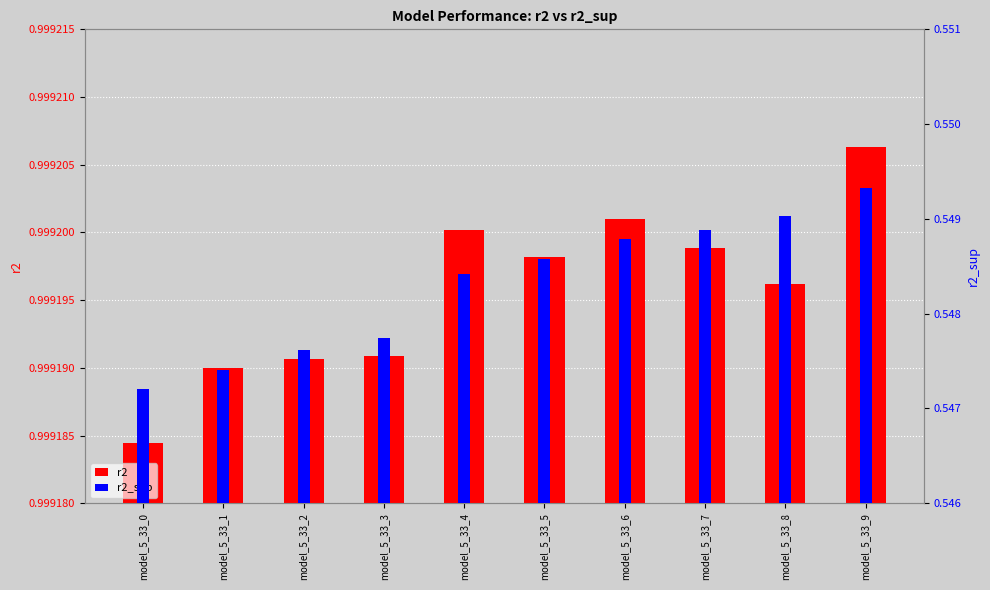

Rank the series by their average value, from lowest to highest.

r2_sup, r2